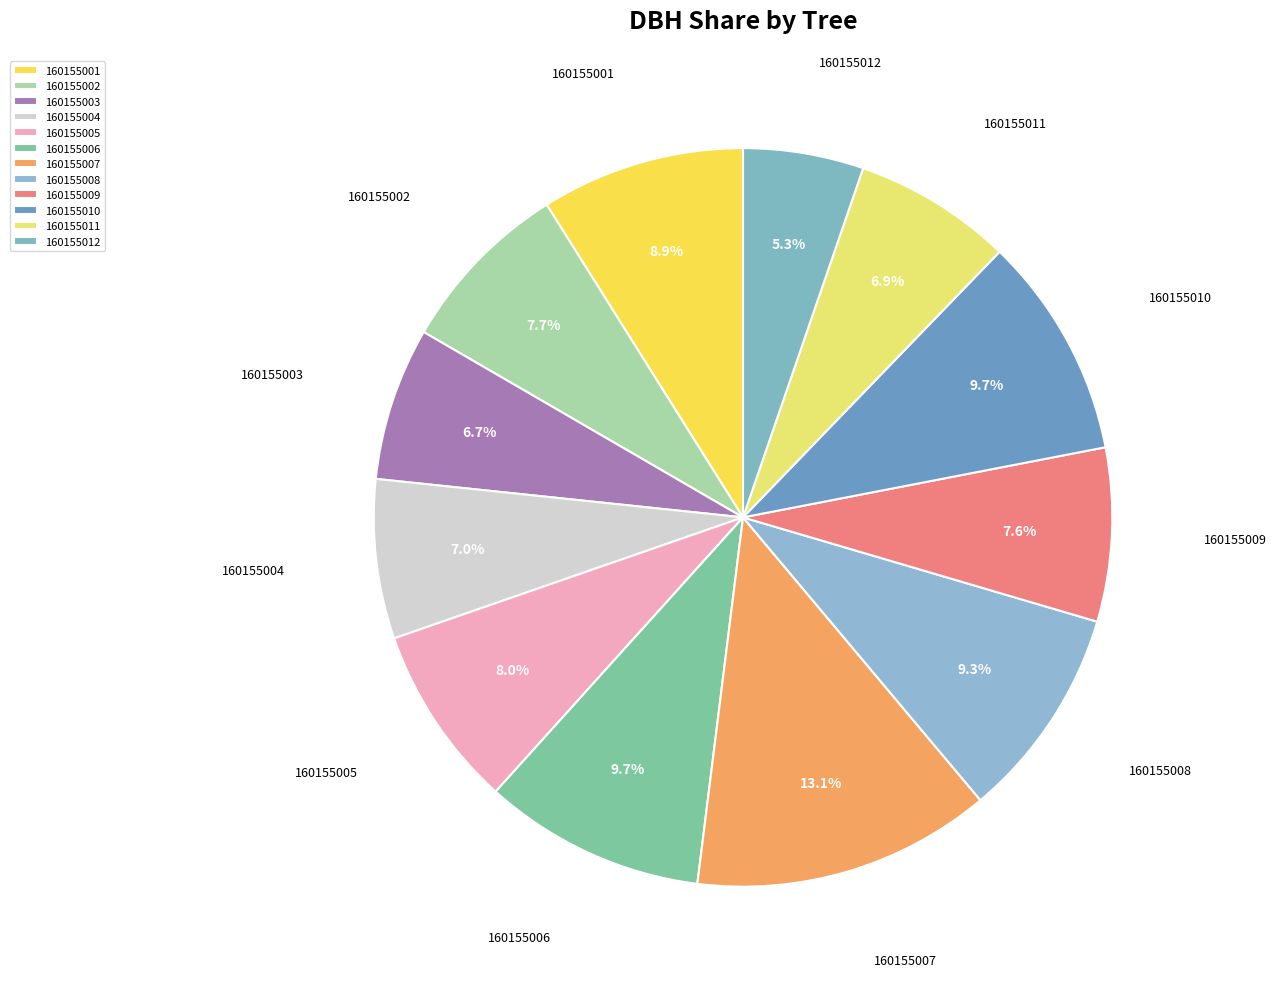

What percentage is NOT represented by 160155003?

93.3%